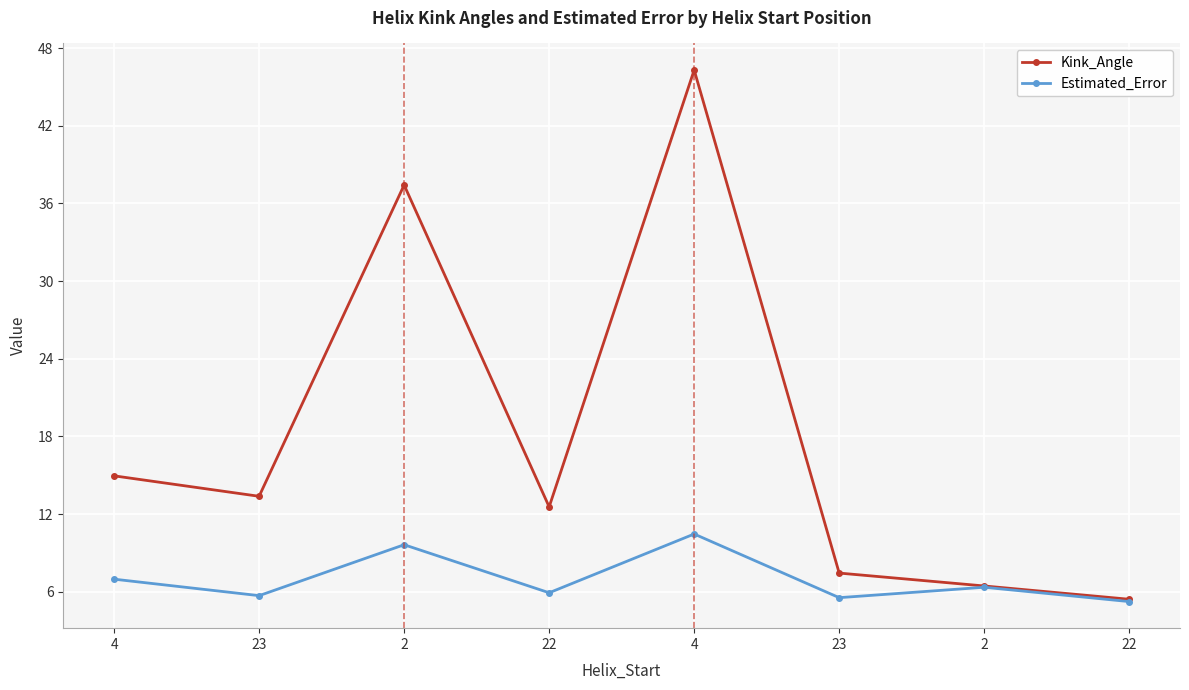

How many distinct data groups are displayed?

2